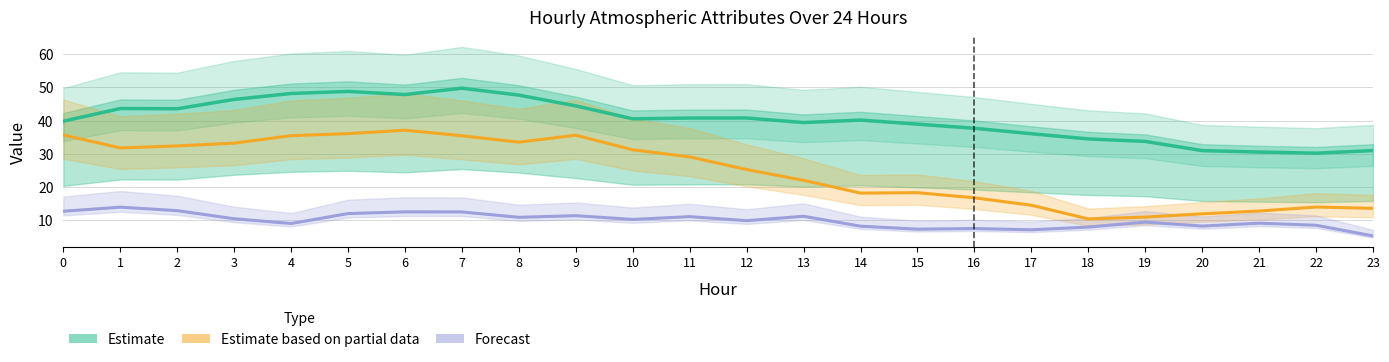

How many lines are shown in the chart?

3